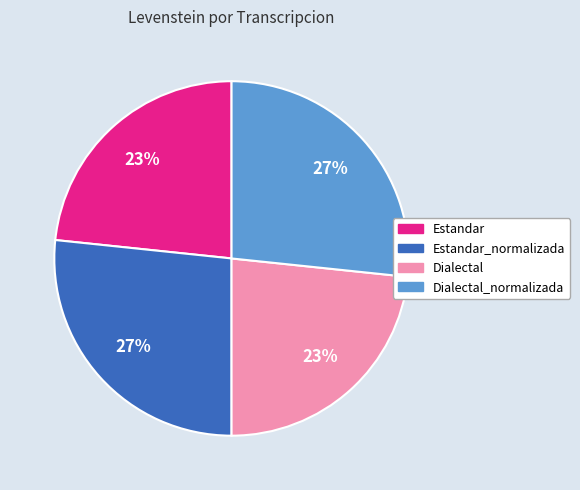

Does any single category account for the majority?

No